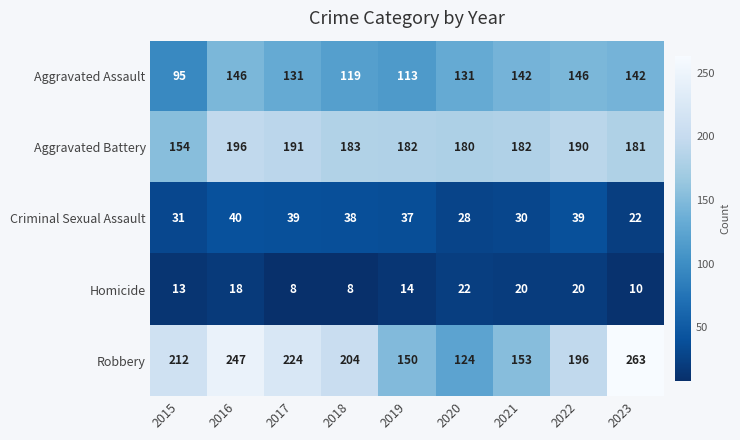

What is the difference between the maximum and minimum values in the Robbery series?

139